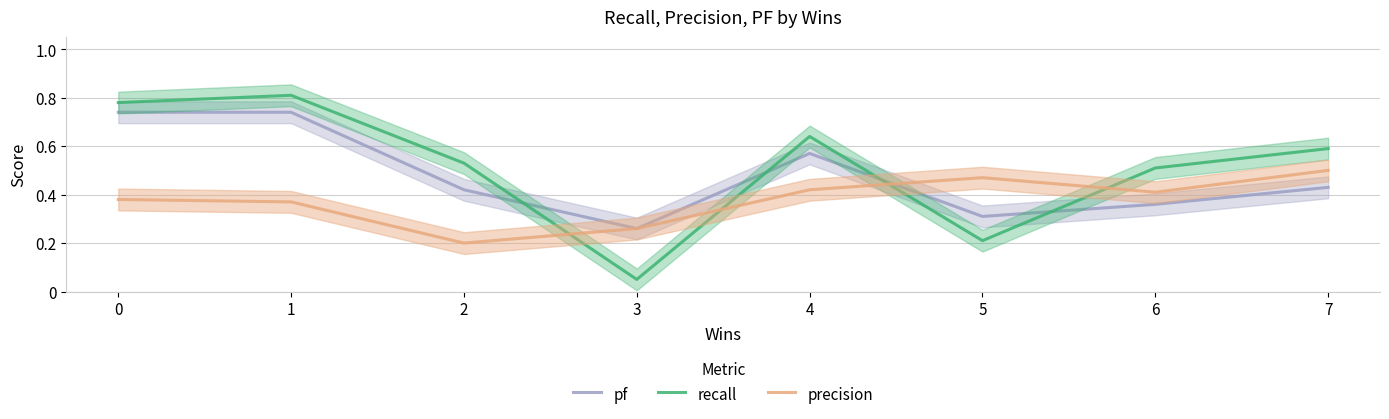

What is the value of the precision point at the 8th from the left?

0.5